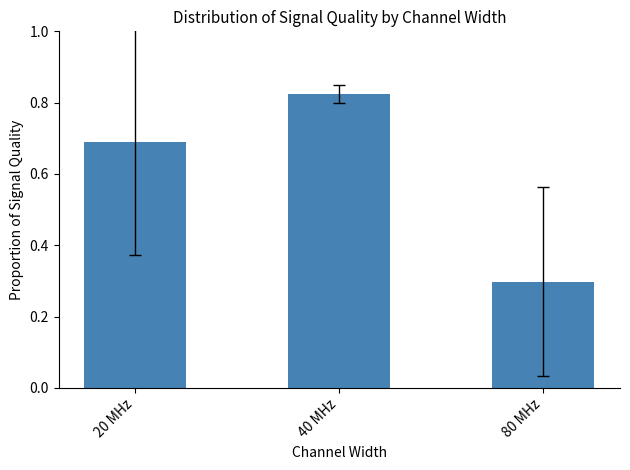

What is the label of the 1st bar from the left?

20 MHz